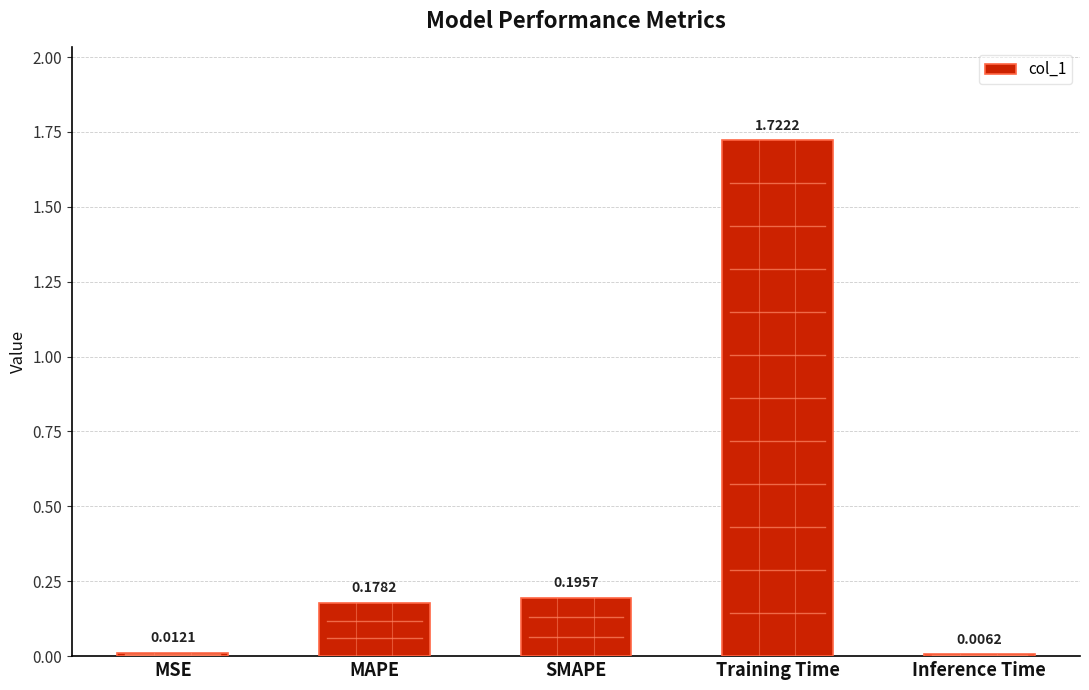

At which label is the value closest to 0?

Inference Time